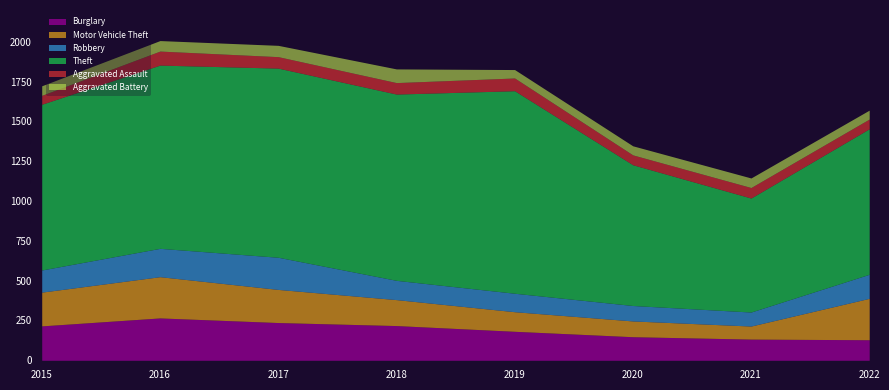

At which label is Motor Vehicle Theft closest to 171?

2018